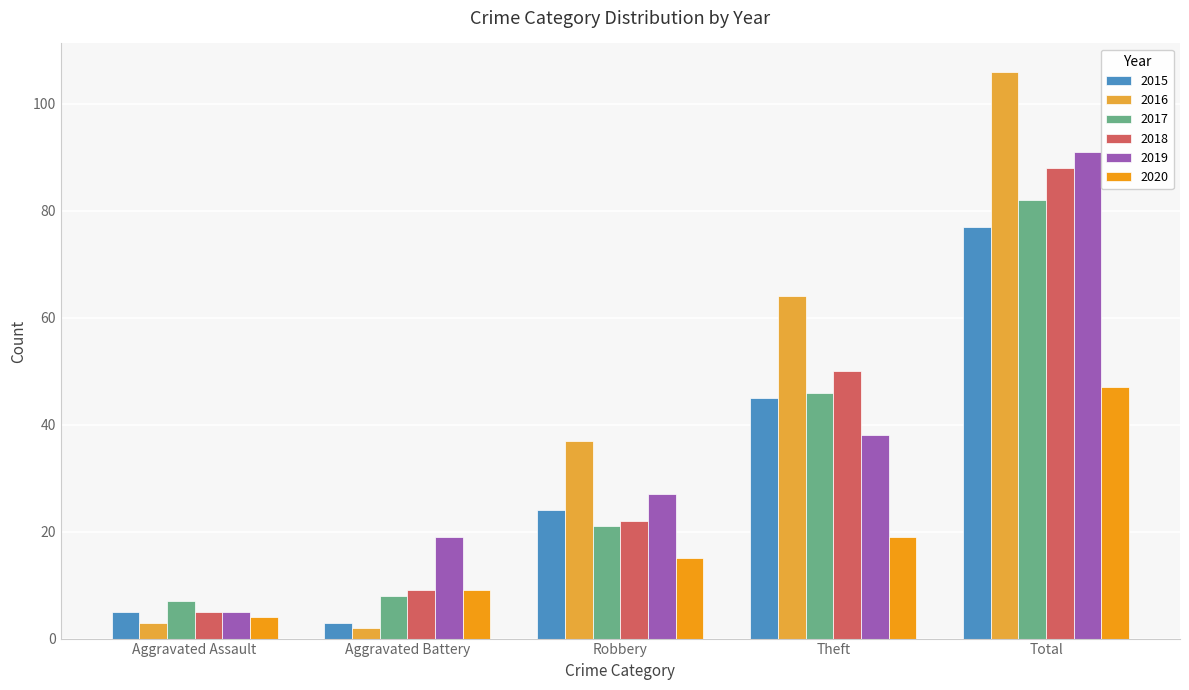

At which category does the chart reach its peak across all series?

Total